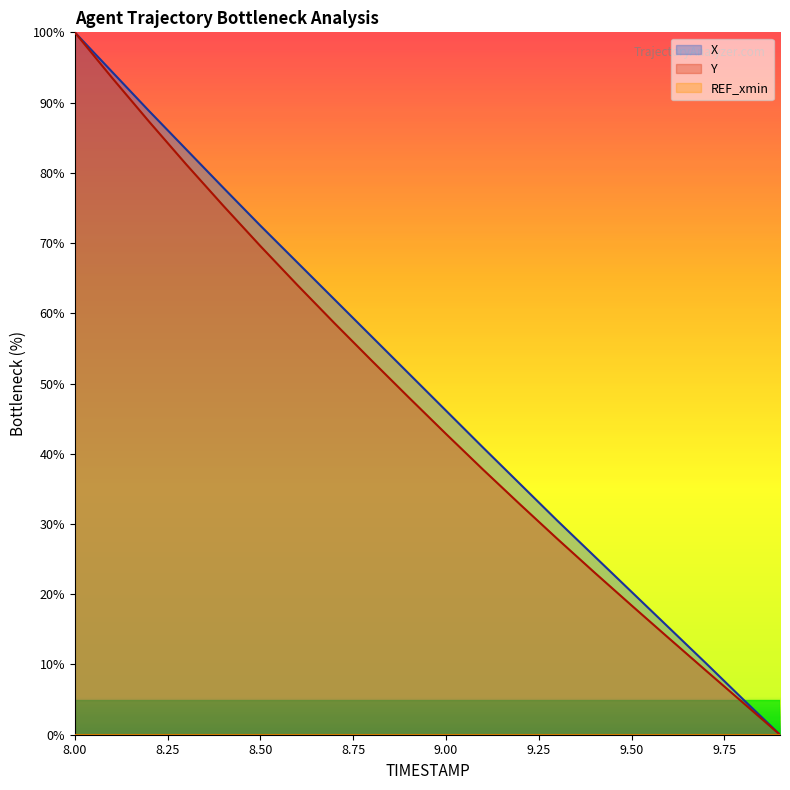

At which label does X reach its minimum?

9.9